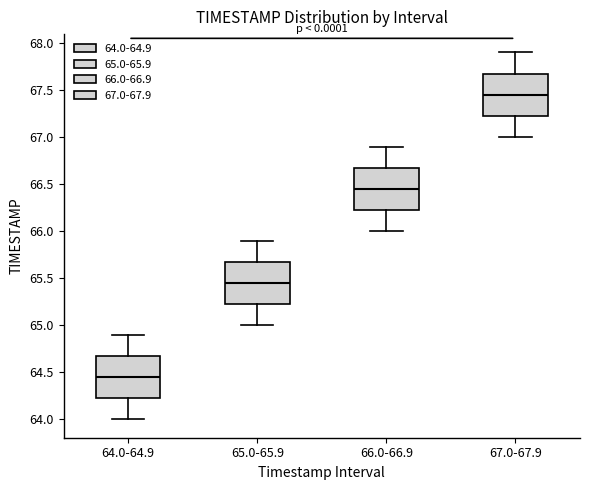

Where does the lower whisker of the box for 64.0-64.9 end on the y-axis? The values are not printed on the chart, so give them approximately, as read against the axis.

64.00